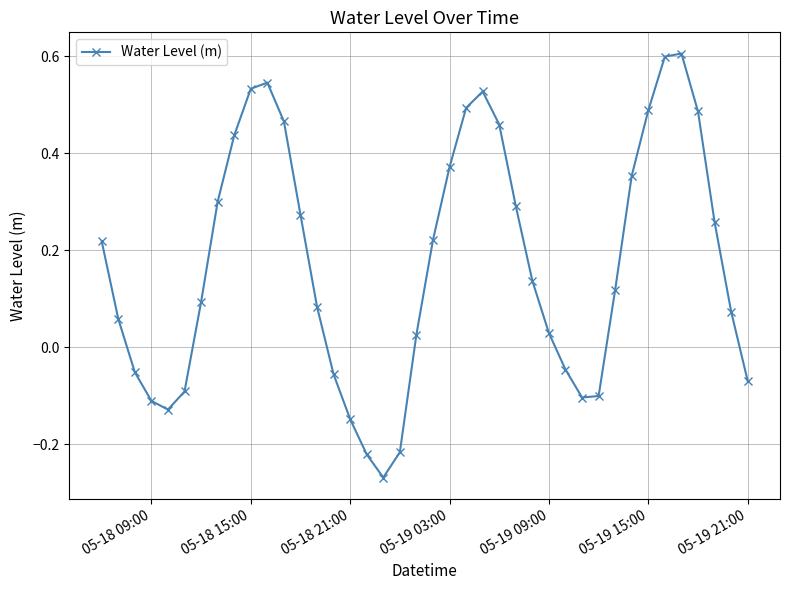

True or false: the data has more than 2 interior local peaks.

True